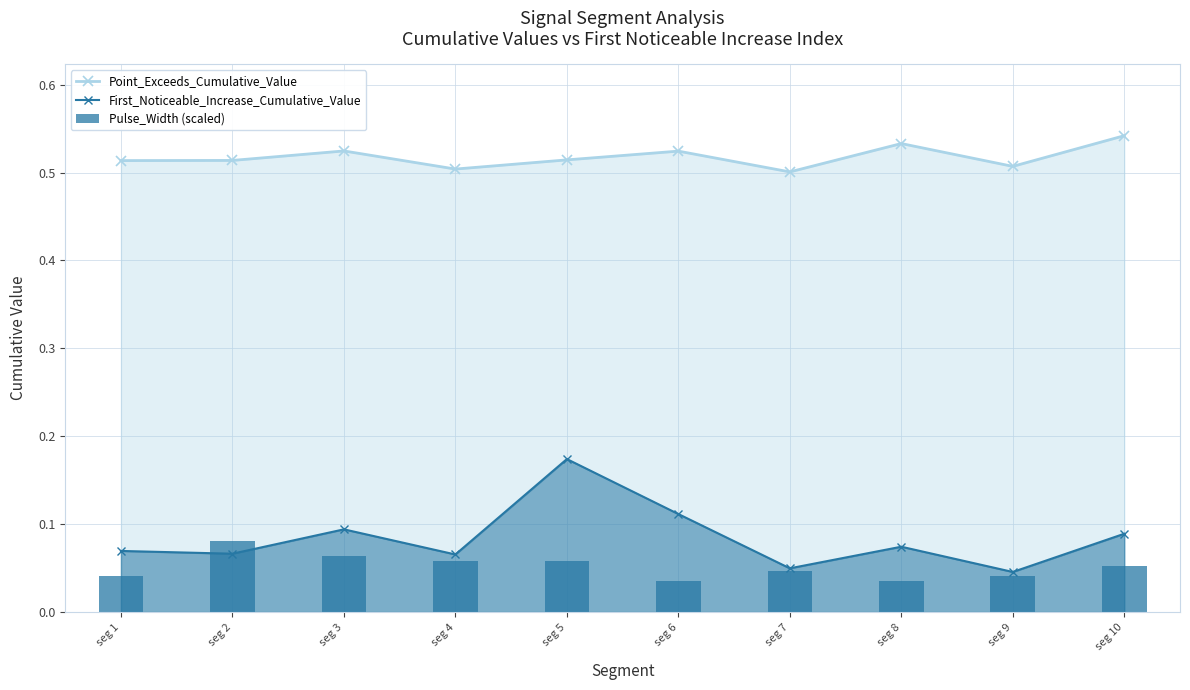

At which category is the sum across all series the highest?

seg 5